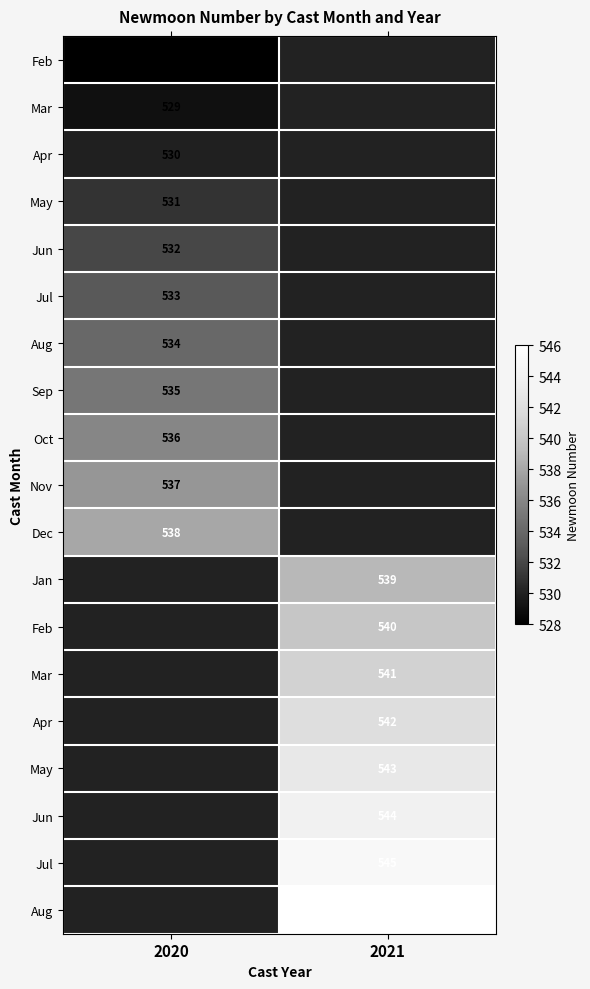

How many distinct data groups are displayed?

19